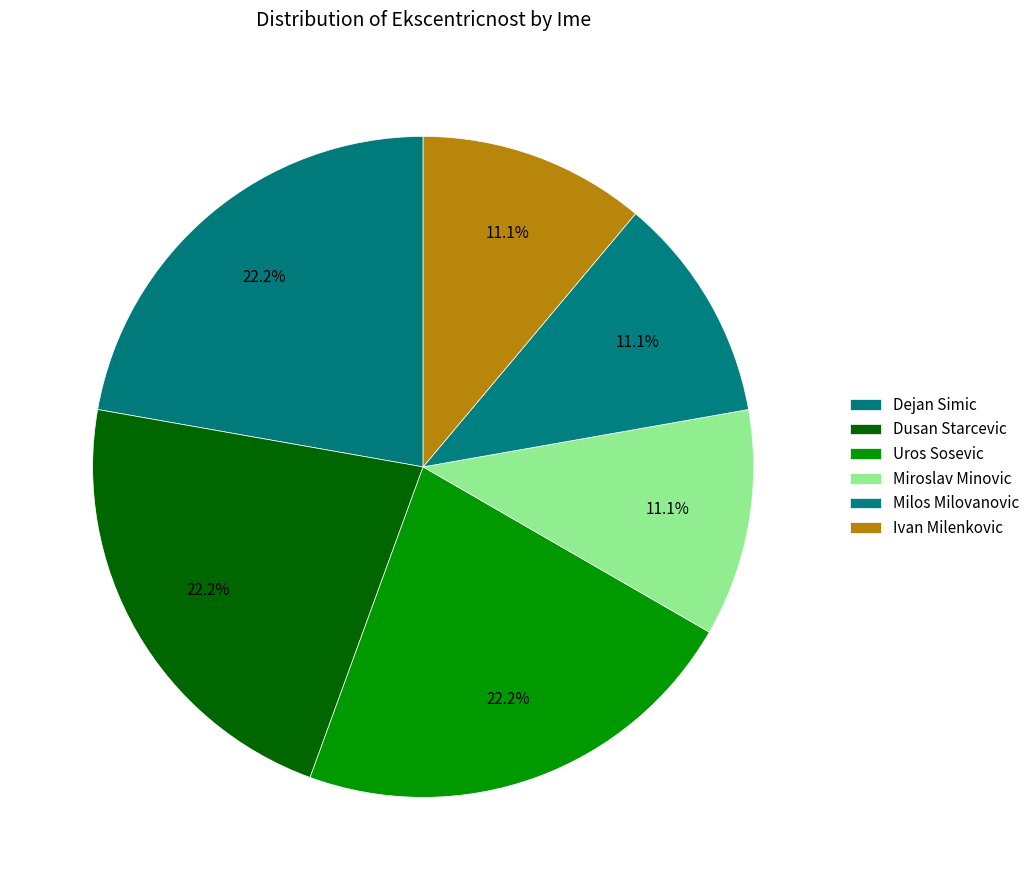

Count the number of slices in the pie.

6